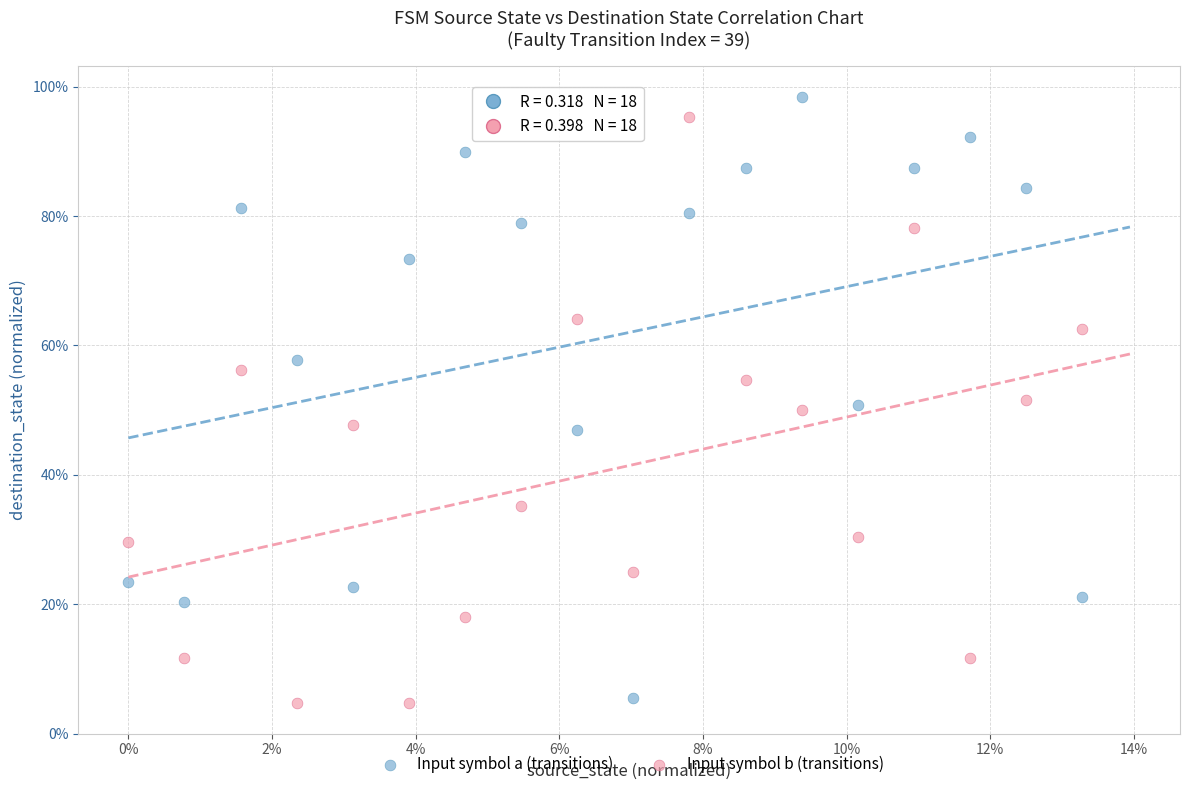

What are all the series names shown in the legend?

Input symbol a (transitions), Input symbol b (transitions)